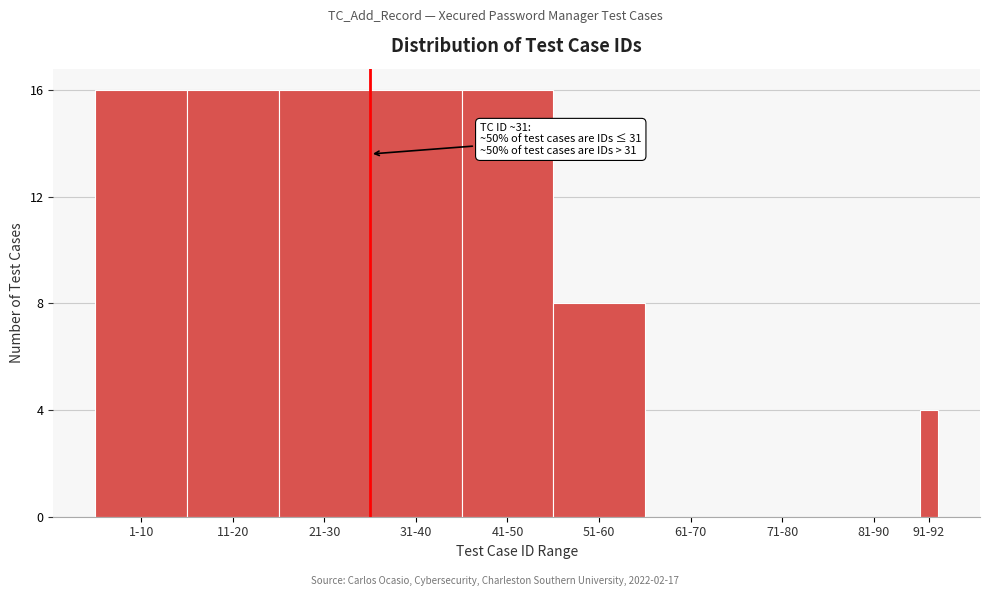

Reading left to right, extract all data points from this chart.

1-10=16	11-20=16	21-30=16	31-40=16	41-50=16	51-60=8	61-70=0	71-80=0	81-90=0	91-92=4